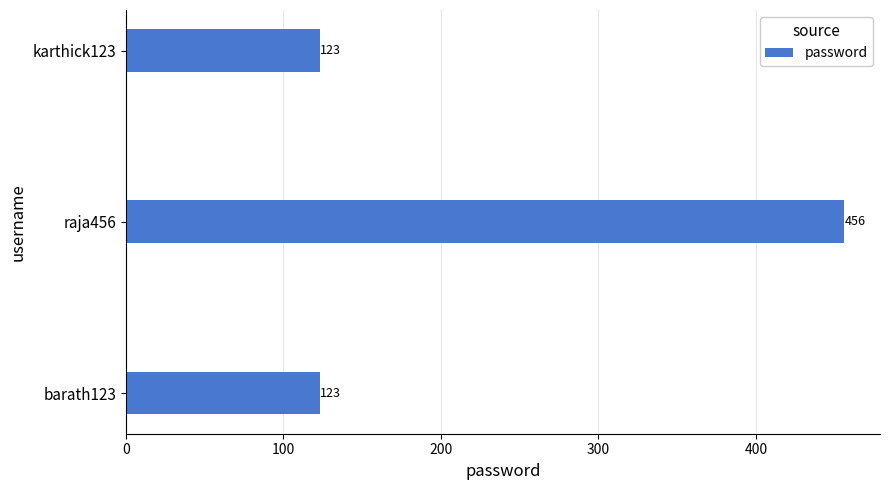

How many data points does each series have?

3